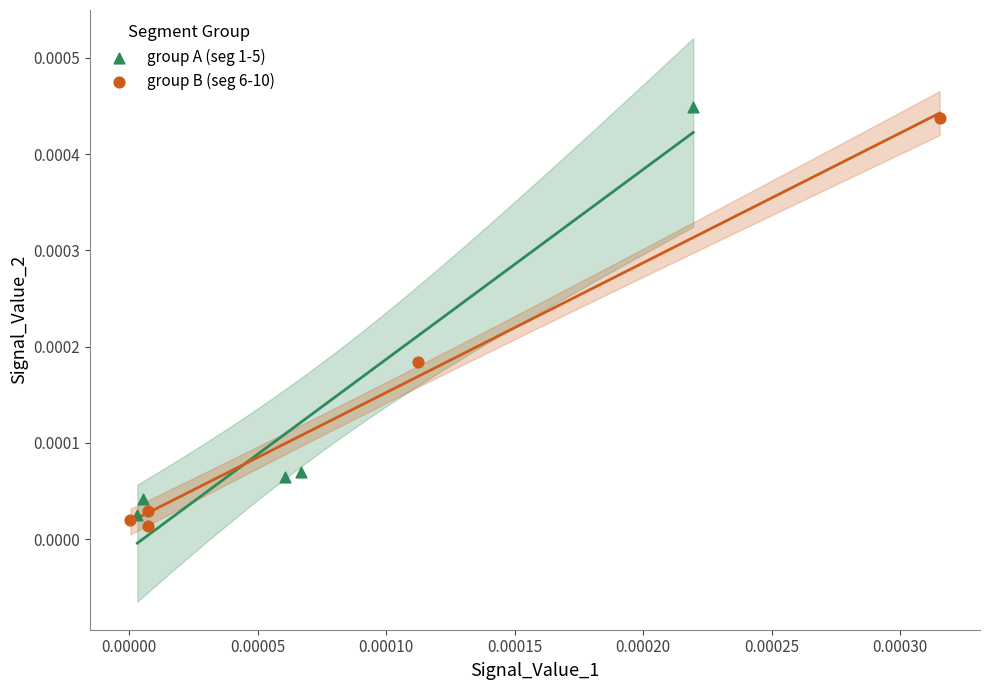

Which series contains the lowest Y value?

group B (seg 6-10)